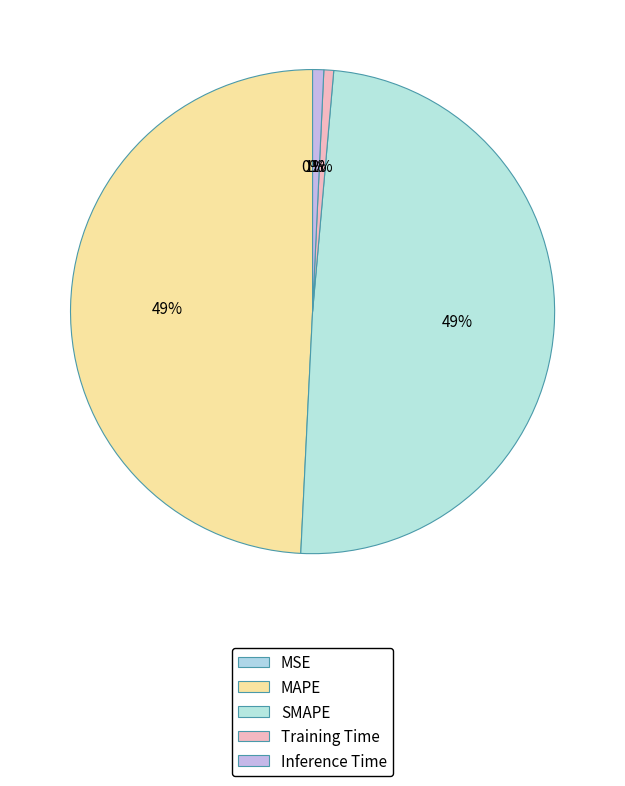

Do MAPE and SMAPE together represent more than half of the pie?

Yes